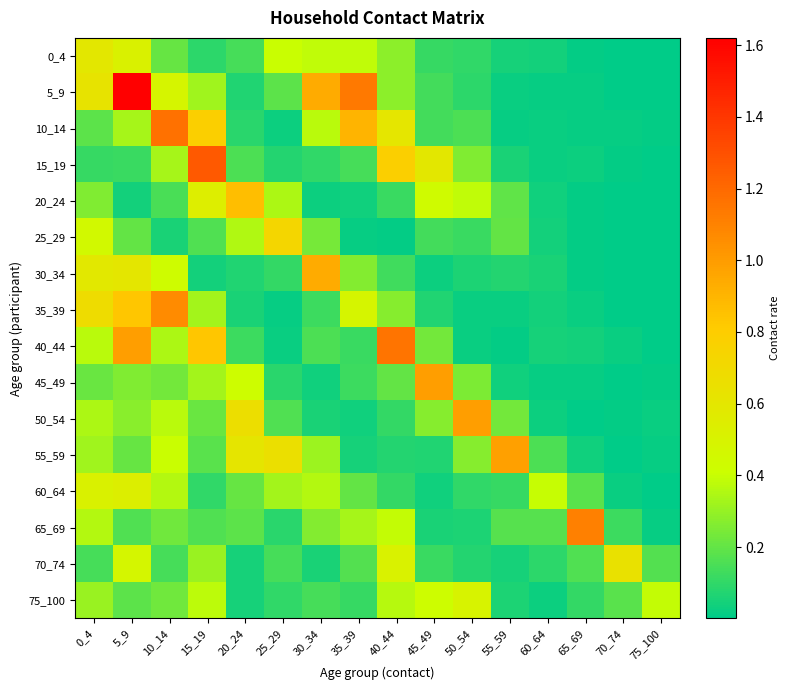

What is the total value across all series at 60_64?

1.2